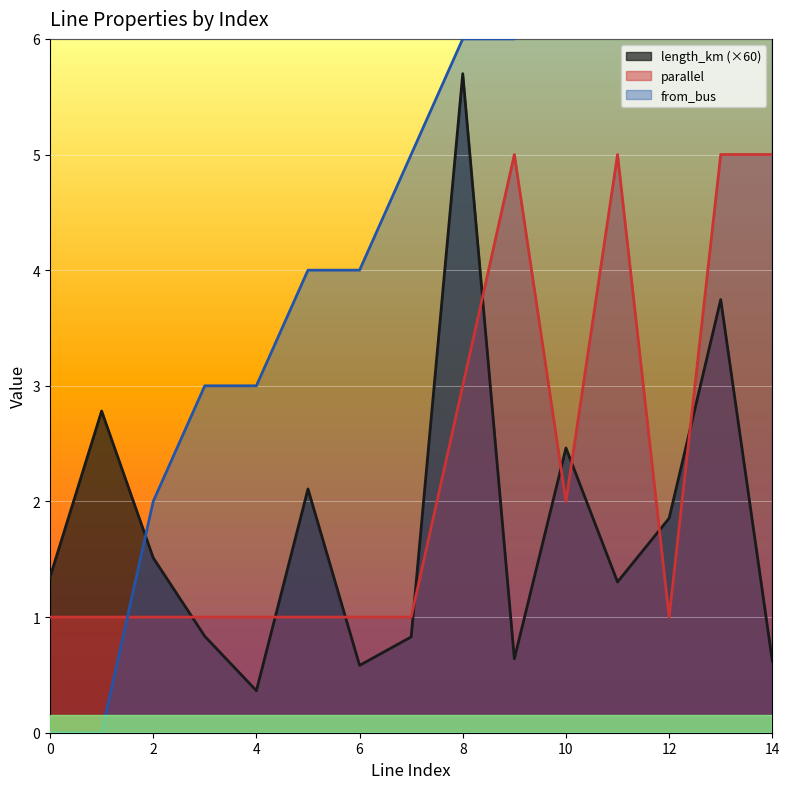

What is the spread (max minus min) of values at 0?

1.3